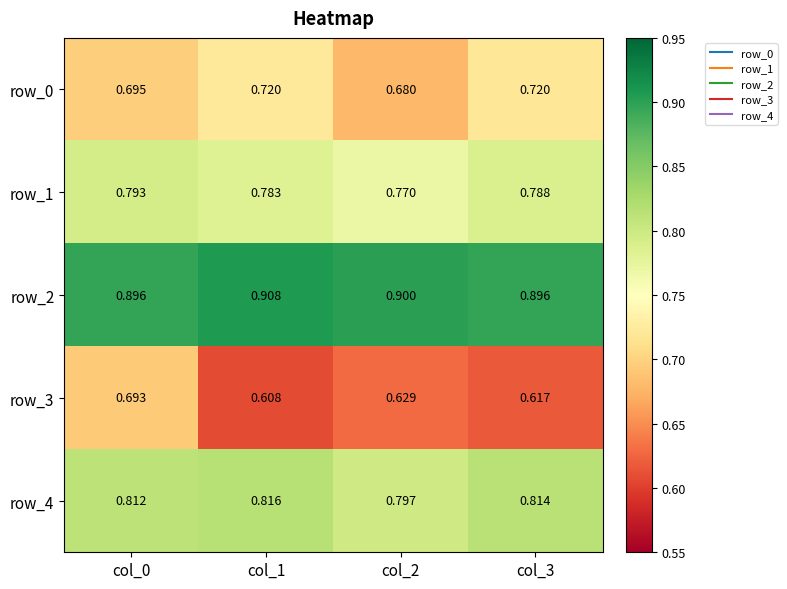

Which series changed the most between col_0 and col_1?

row_3